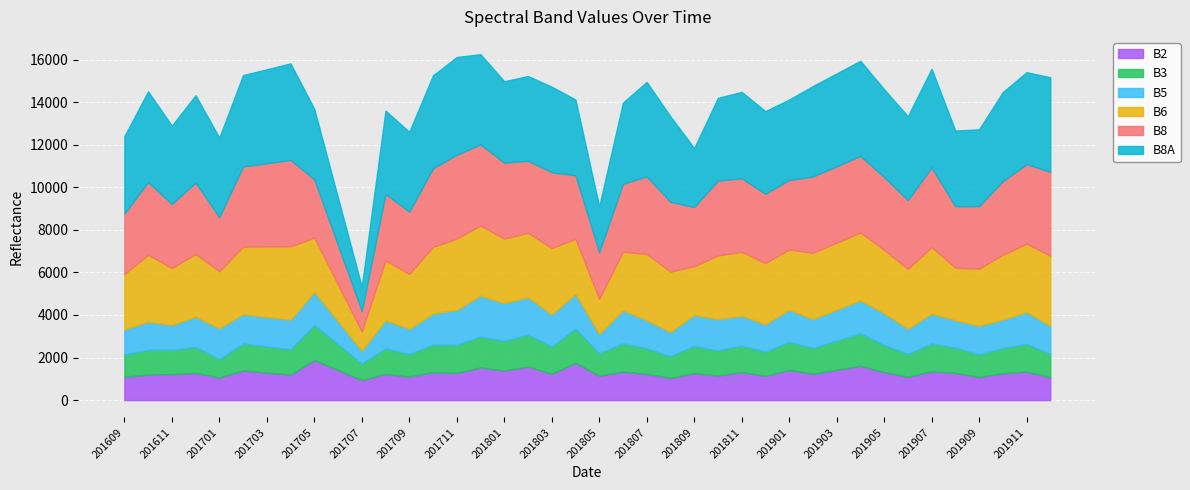

At 201902, list the series in order from smallest to largest.

B3, B2, B5, B6, B8, B8A